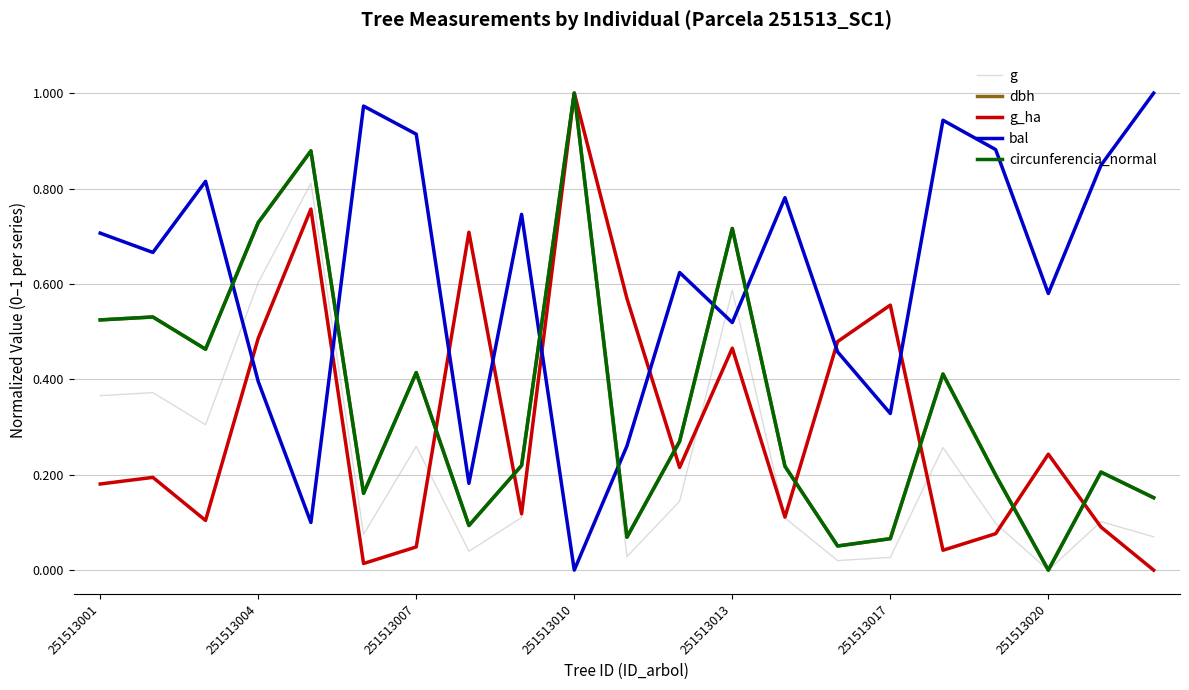

True or false: bal and circunferencia_normal intersect in this chart.

True